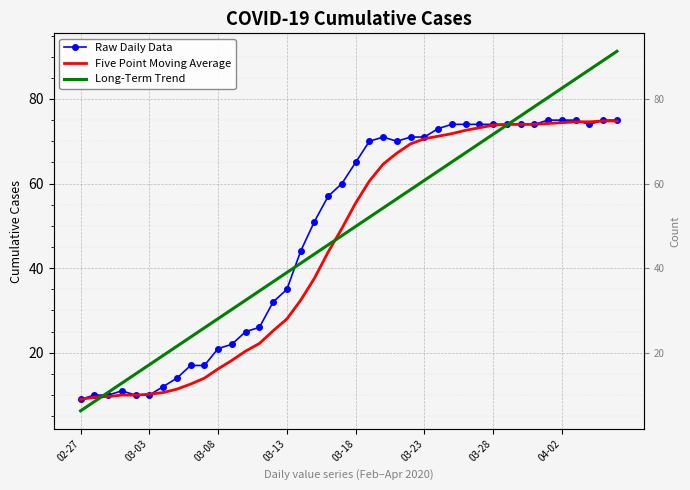

In Raw Daily Data, how many points are lower than both neighbors (excluding endpoints)?

2